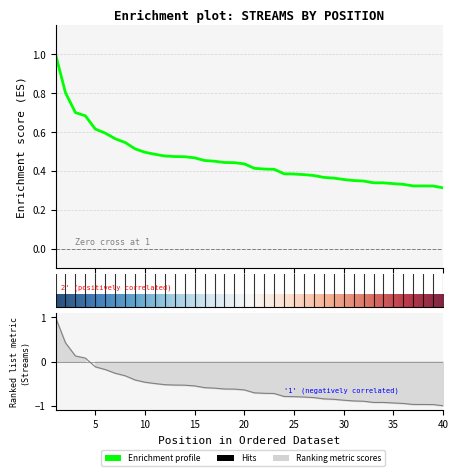

What is the smallest value displayed?

0.3